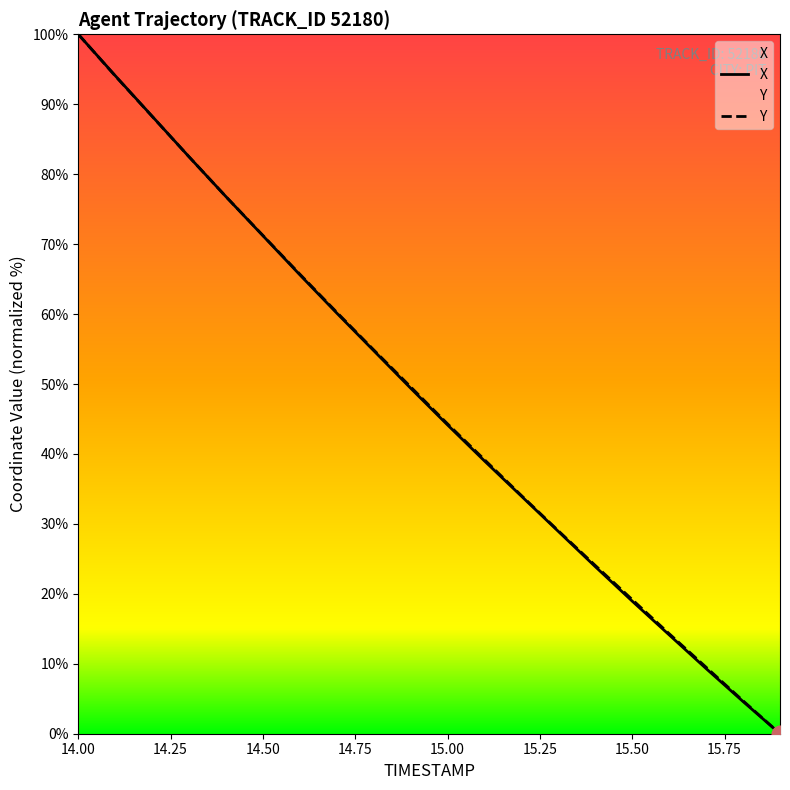

Reading right to left, list all the values displayed in this chart.

X: 15.9=0.0	15.8=4.6	15.7=9.3	15.6=14.1	15.5=18.9	15.4=23.9	15.3=28.9	15.2=34.0	15.1=39.0	15.0=44.1	14.9=49.4	14.8=54.8	14.7=60.1	14.6=65.6	14.5=71.2	14.4=76.8	14.3=82.5	14.2=88.3	14.1=94.1	14.0=100.0
Y: 15.9=0.0	15.8=4.7	15.7=9.5	15.6=14.3	15.5=19.2	15.4=24.0	15.3=29.0	15.2=34.0	15.1=39.2	15.0=44.3	14.9=49.6	14.8=54.9	14.7=60.2	14.6=65.7	14.5=71.2	14.4=76.8	14.3=82.5	14.2=88.3	14.1=94.0	14.0=100.0